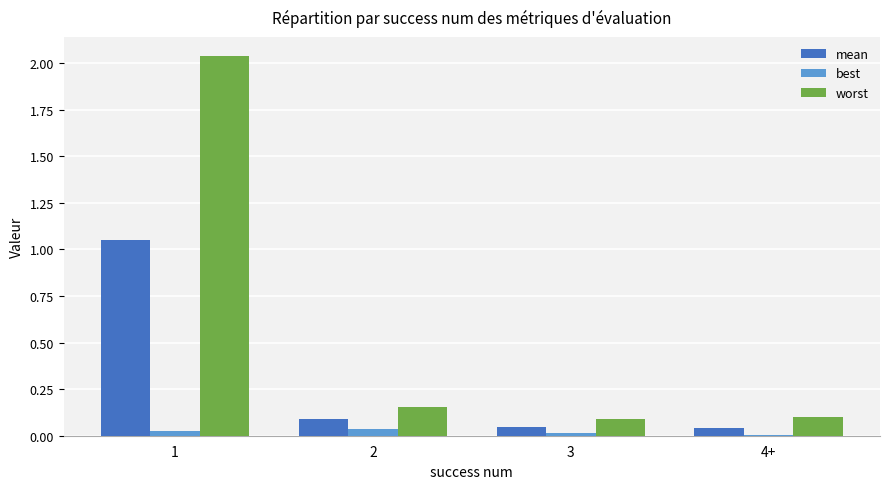

The worst series shows 0.1 at 4+. True or false?

True